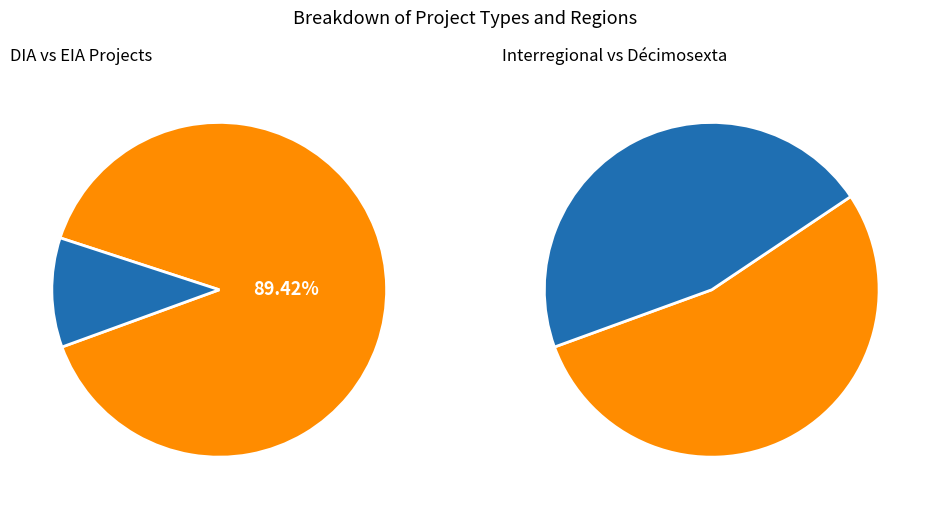

Does DIA account for over 50% of the chart?

Yes